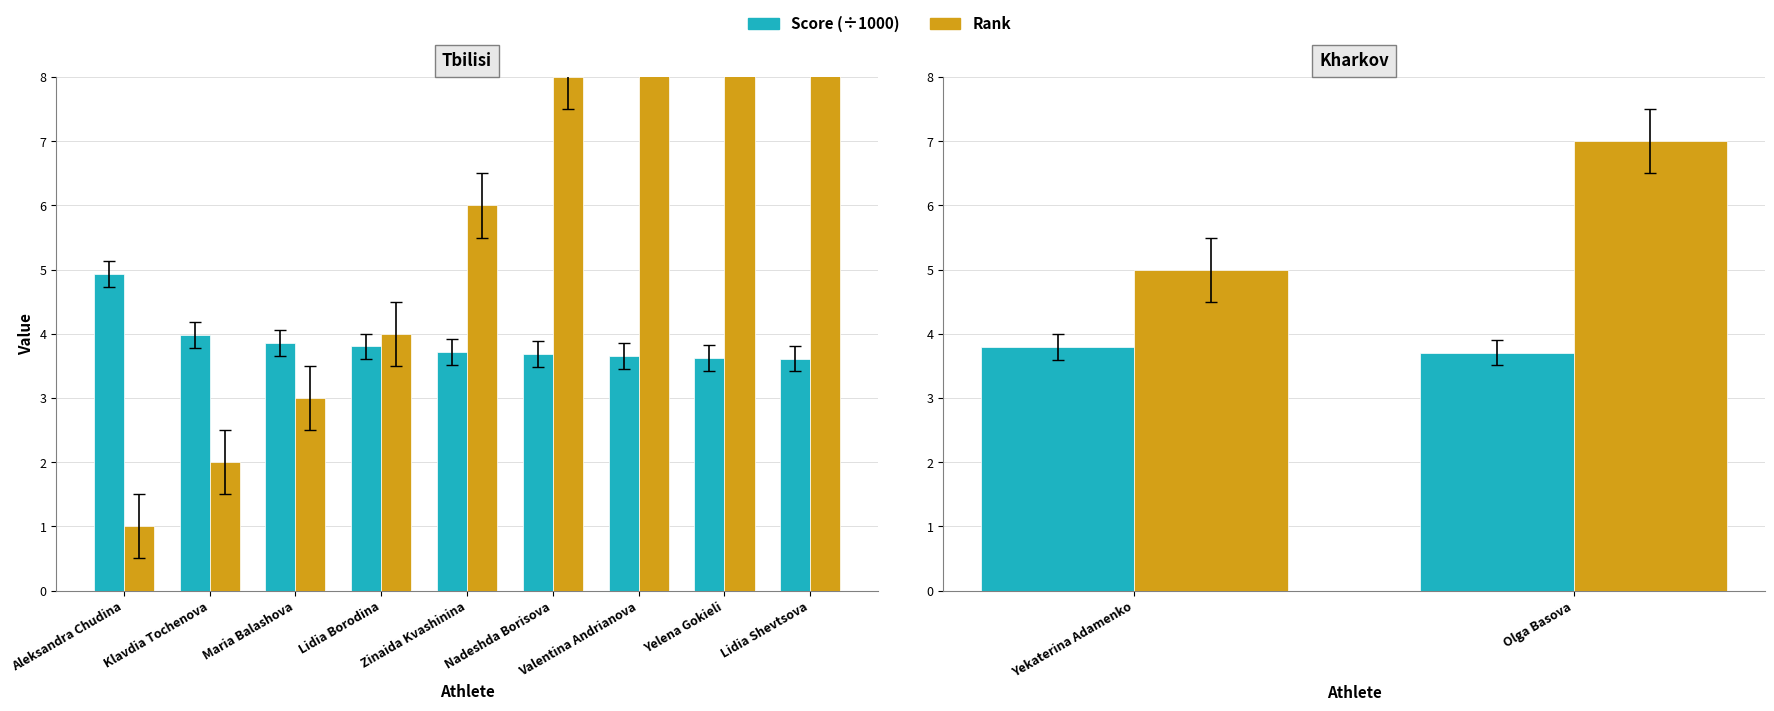

List the series in order of their overall mean, highest first.

Rank, Score (÷1000)